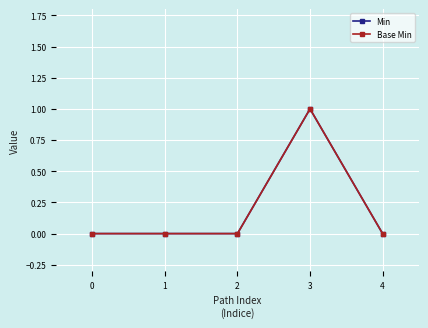

At how many categories does at least one series exceed 0?

1